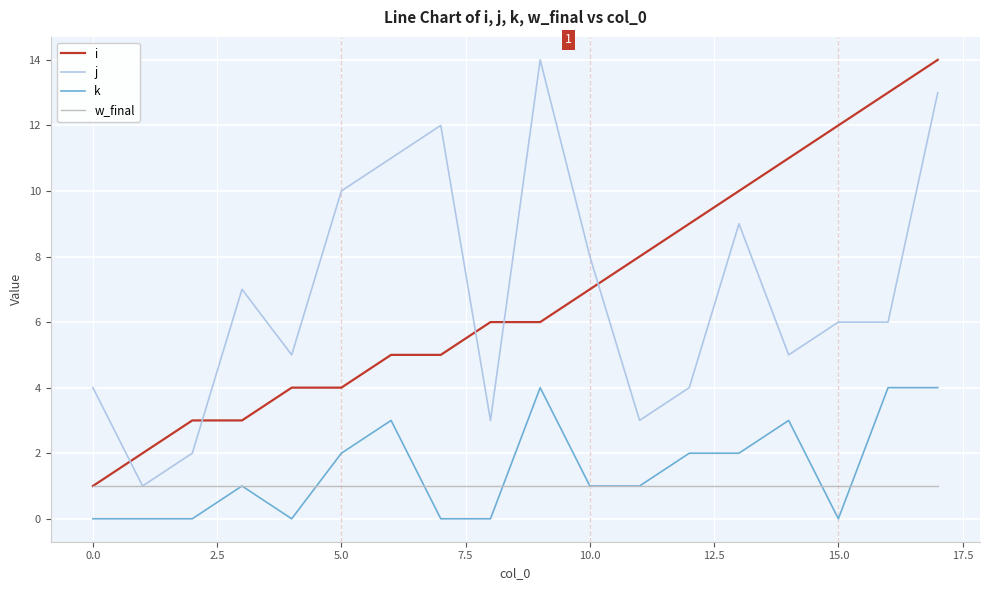

True or false: i and k cross at least once.

False